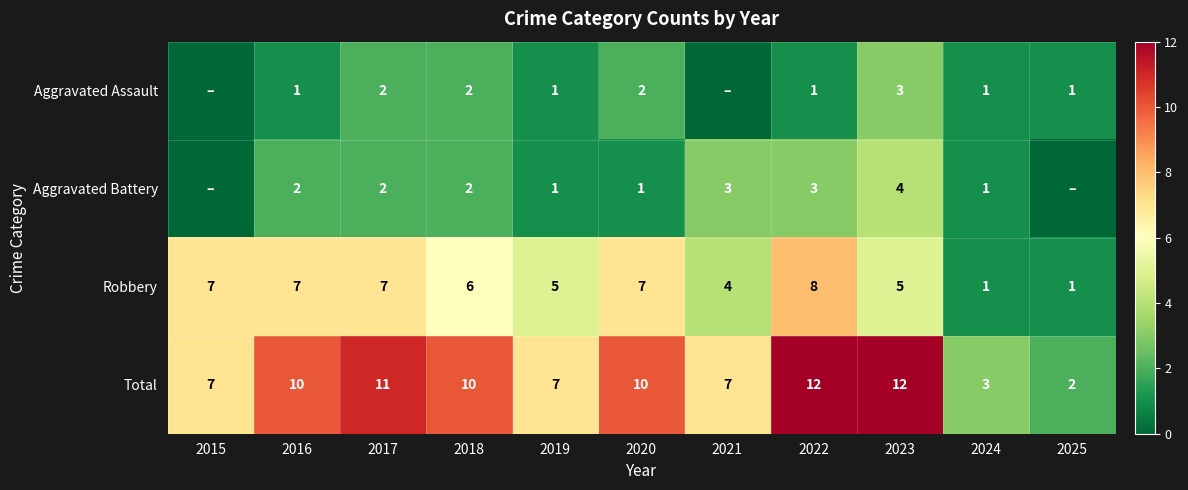

Is it true that Robbery equals 6 at 2021?

False